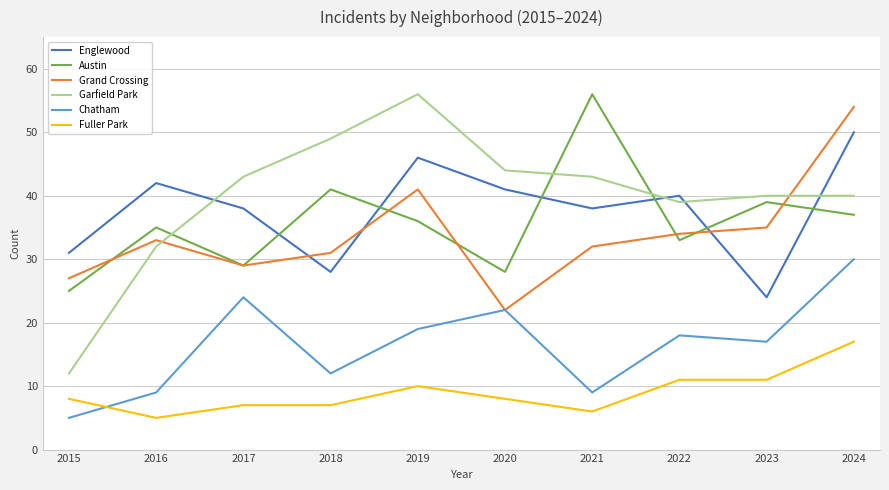

How many times do Grand Crossing and Englewood cross each other?

3